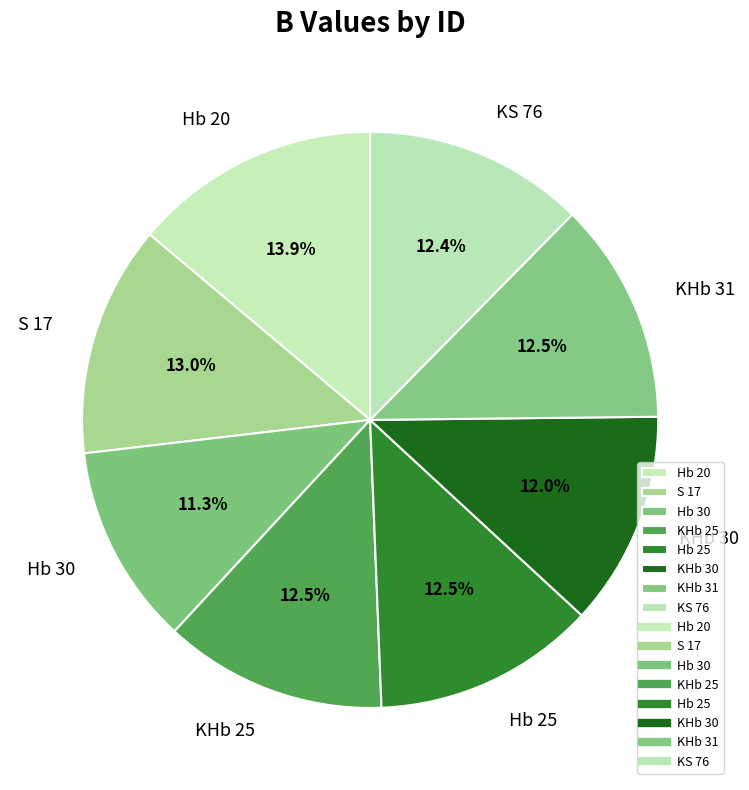

Does any single category account for the majority?

No